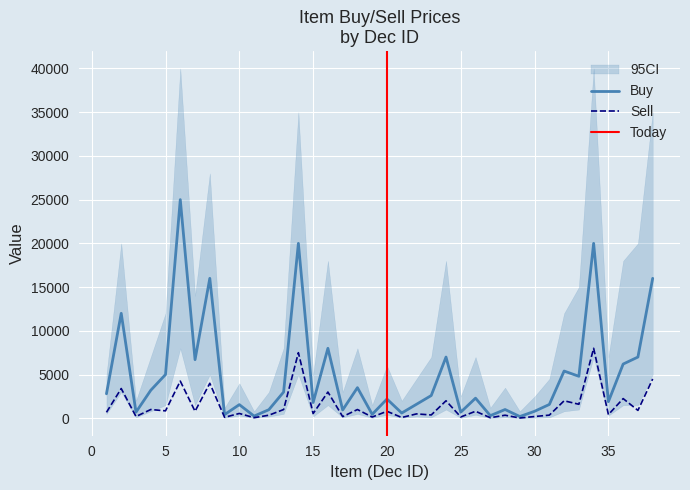

List the series in order of their overall mean, lowest first.

Sell, Buy